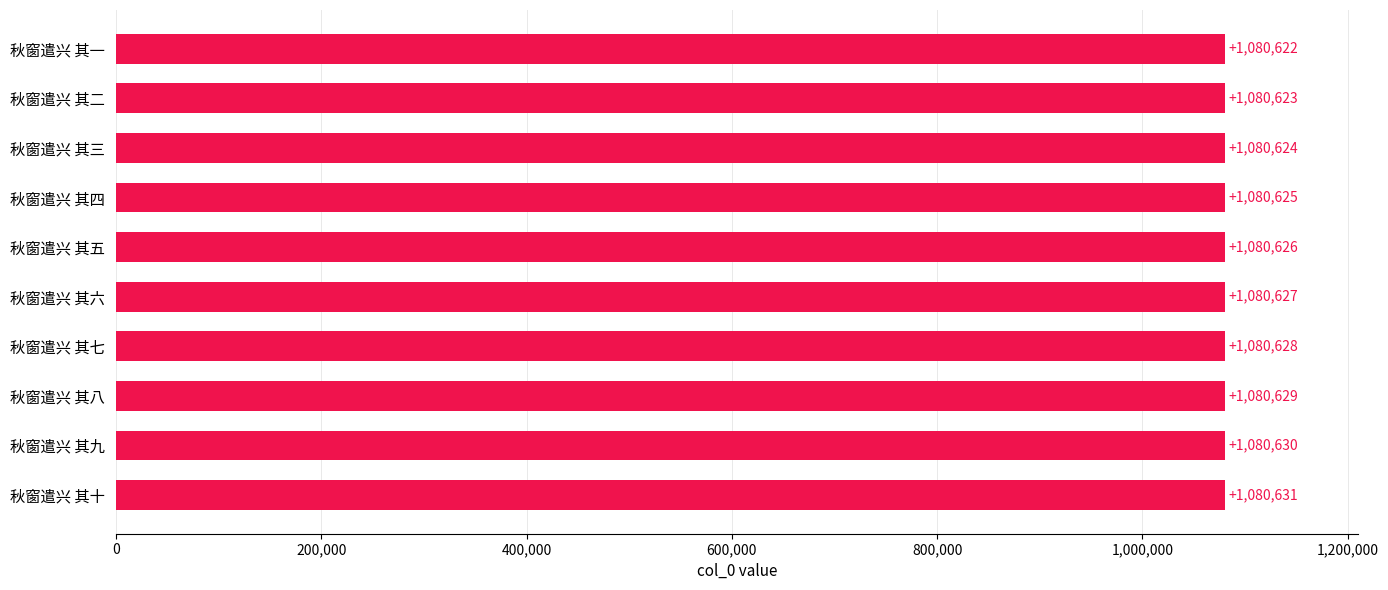

How many data points are less than 1080627?

5